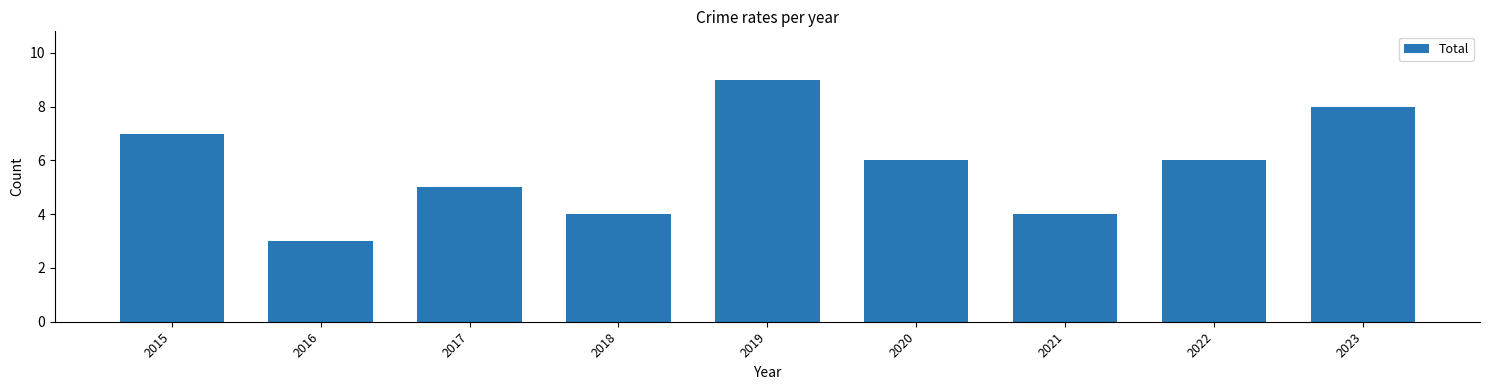

How many data points are less than 6?

4